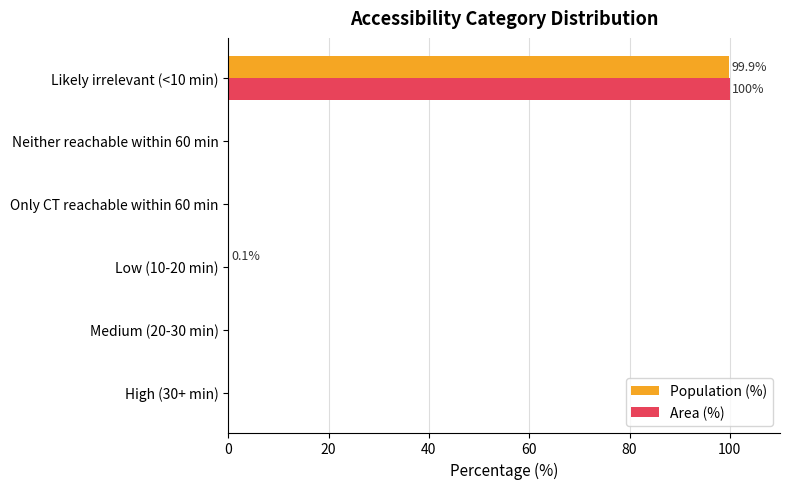

The value of Area (%) at Only CT reachable within 60 min is 0.0. True or false?

True